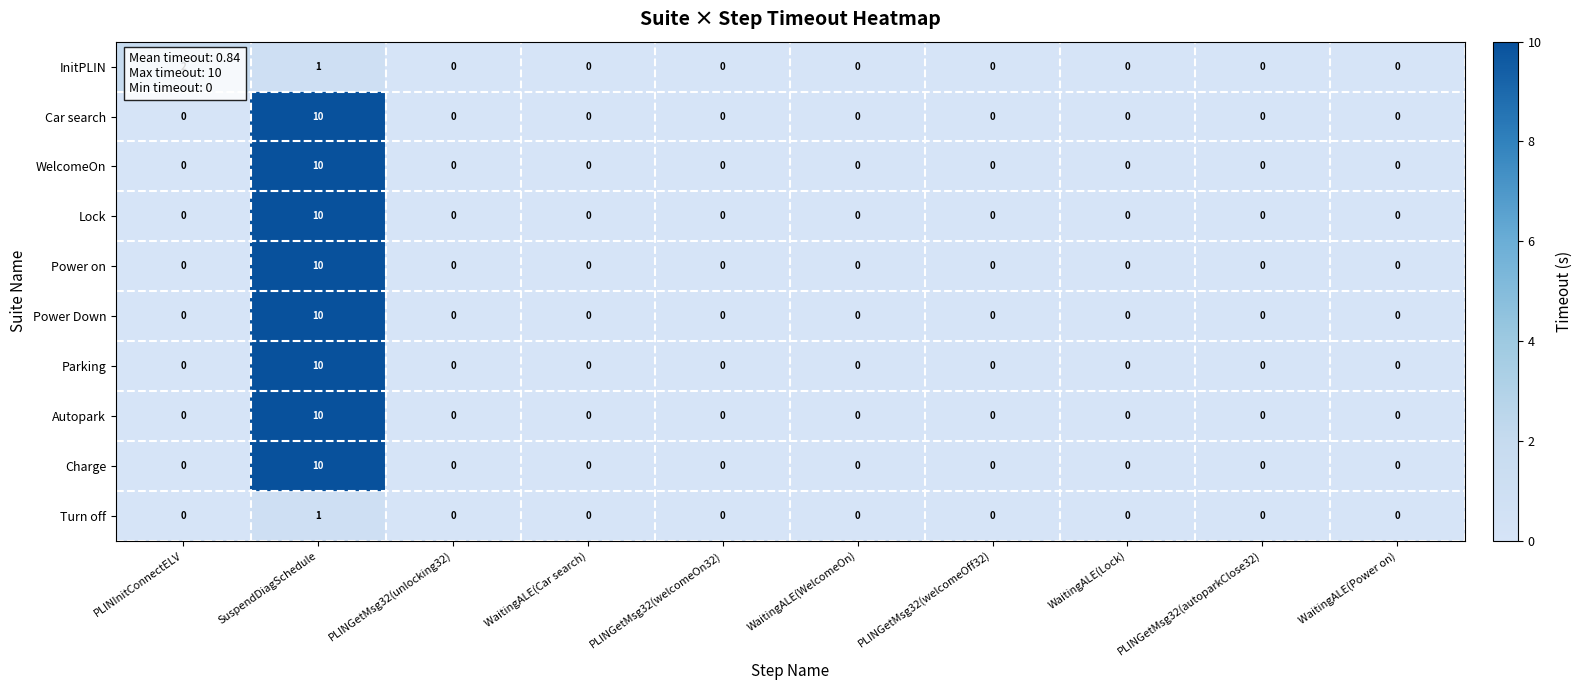

The value of Power Down at SuspendDiagSchedule is 5. True or false?

False